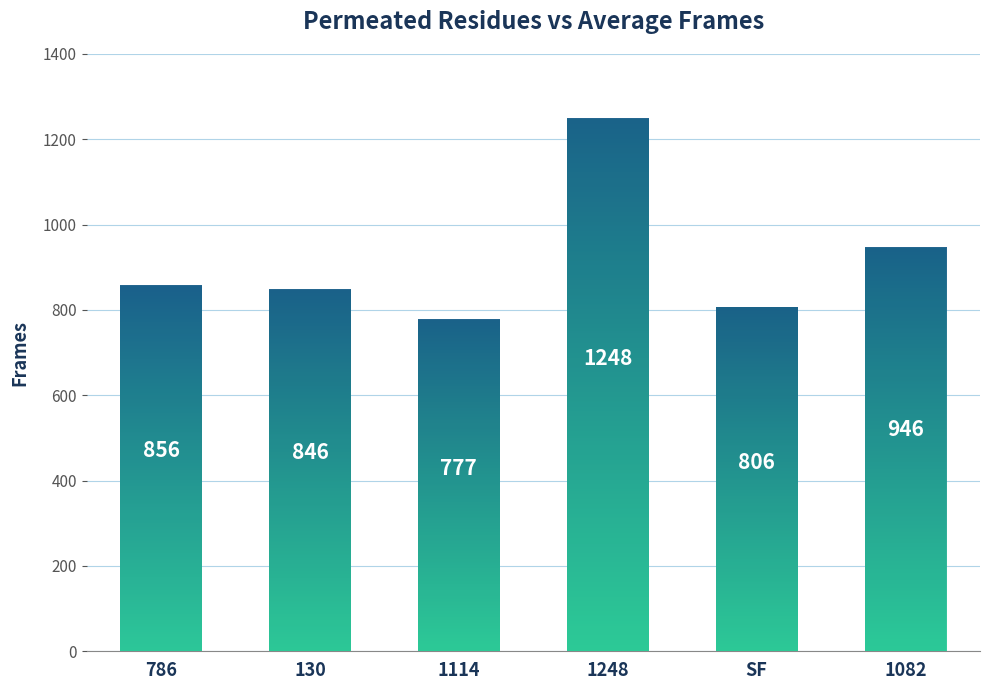

Which category has the highest value across all series?

1248